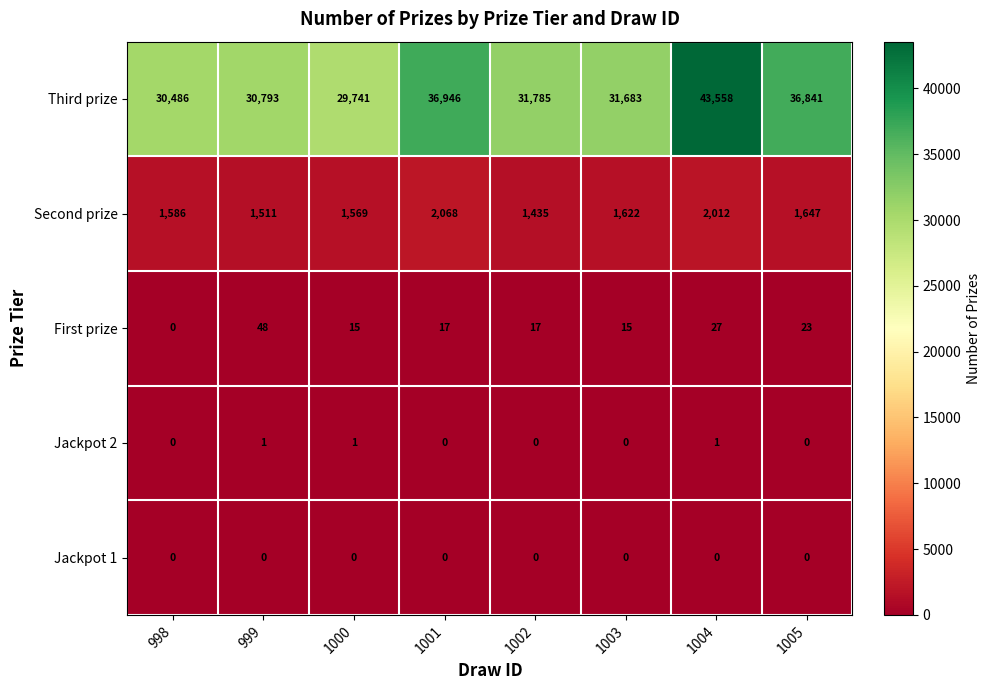

The value of Third prize at 1000 is 48351. True or false?

False